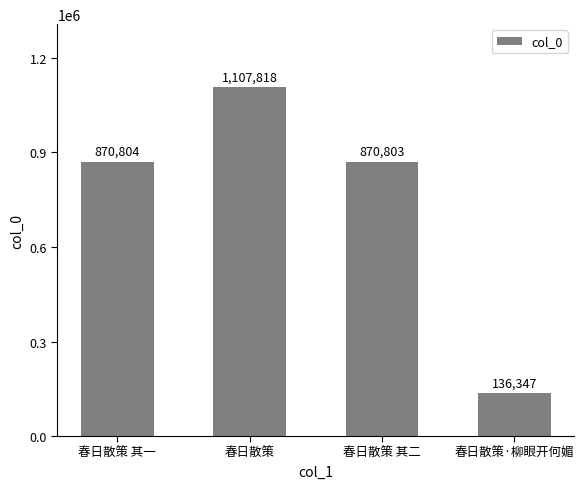

At which category does the chart reach its peak across all series?

春日散策